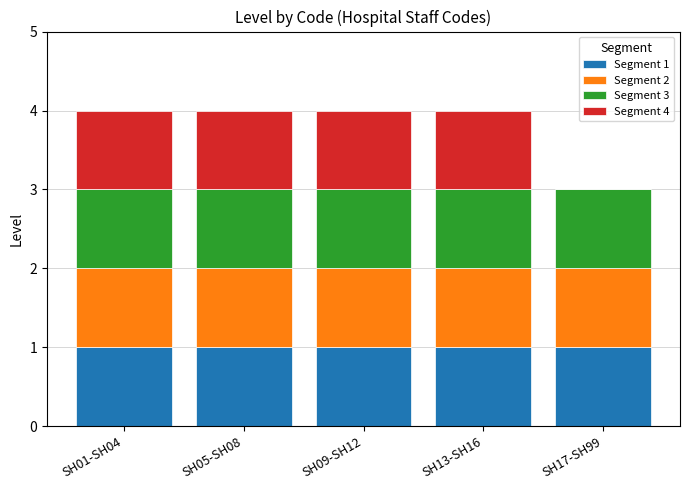

Are the bars horizontal?

No